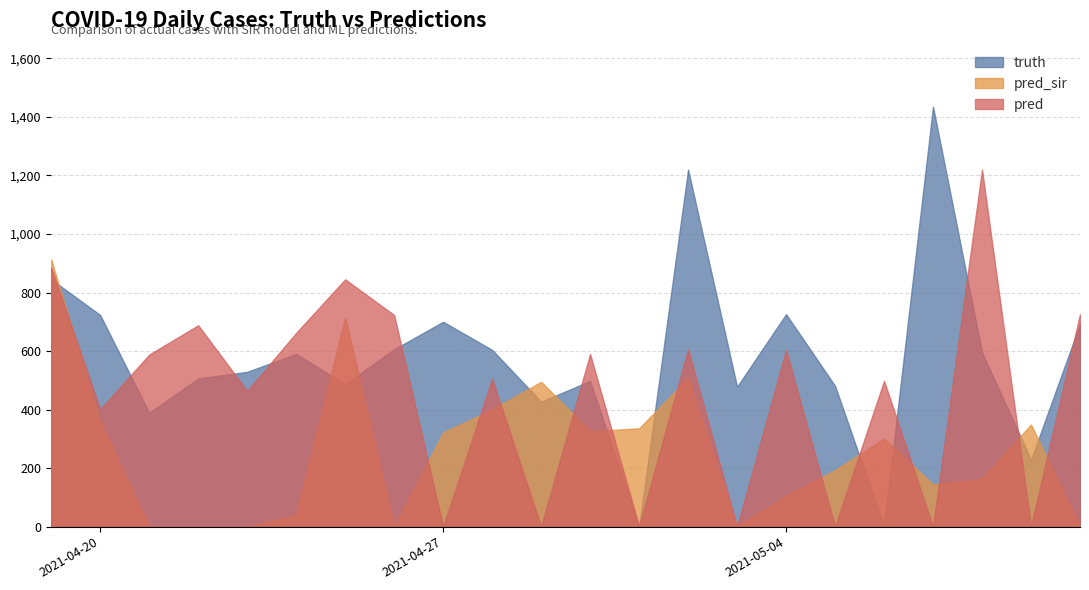

At which category does pred reach its first local peak?

2021-04-22